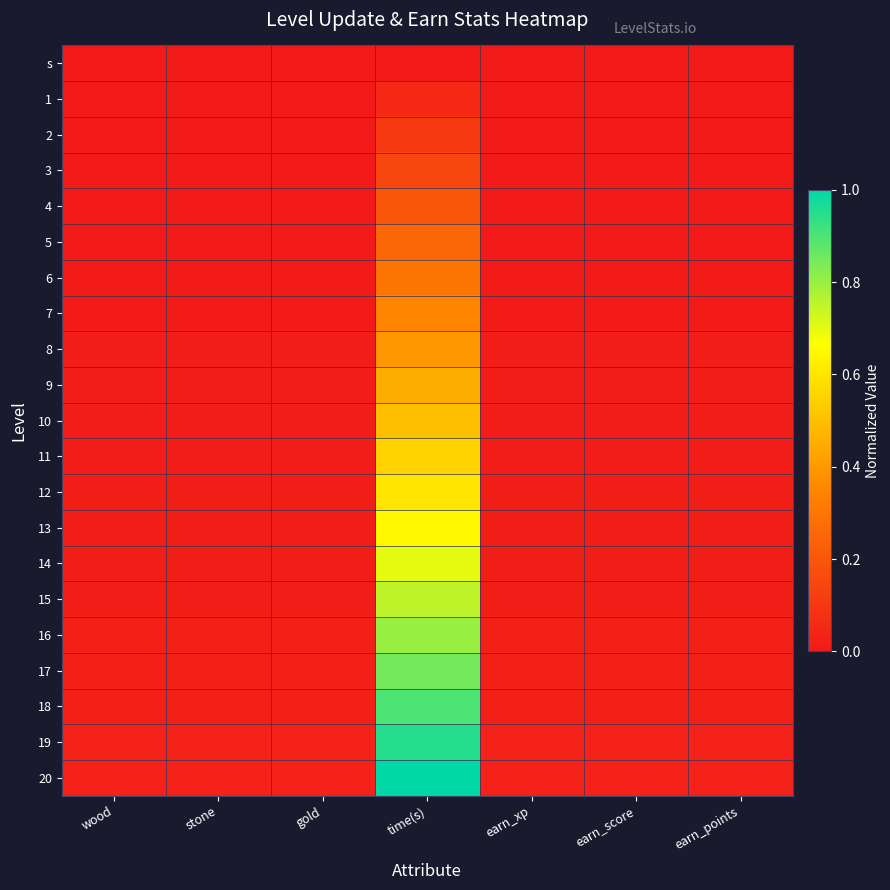

Reading left to right, what are all the values shown in this chart?

s: wood=0.0	stone=0.0	gold=0.0	time(s)=0.0	earn_xp=0.0	earn_score=0.0	earn_points=0.0
1: wood=0.0	stone=0.0	gold=0.0	time(s)=0.0	earn_xp=0.0	earn_score=0.0	earn_points=0.0
2: wood=0.0	stone=0.0	gold=0.0	time(s)=0.1	earn_xp=0.0	earn_score=0.0	earn_points=0.0
3: wood=0.0	stone=0.0	gold=0.0	time(s)=0.1	earn_xp=0.0	earn_score=0.0	earn_points=0.0
4: wood=0.0	stone=0.0	gold=0.0	time(s)=0.2	earn_xp=0.0	earn_score=0.0	earn_points=0.0
5: wood=0.0	stone=0.0	gold=0.0	time(s)=0.2	earn_xp=0.0	earn_score=0.0	earn_points=0.0
6: wood=0.0	stone=0.0	gold=0.0	time(s)=0.3	earn_xp=0.0	earn_score=0.0	earn_points=0.0
7: wood=0.0	stone=0.0	gold=0.0	time(s)=0.3	earn_xp=0.0	earn_score=0.0	earn_points=0.0
8: wood=0.0	stone=0.0	gold=0.0	time(s)=0.4	earn_xp=0.0	earn_score=0.0	earn_points=0.0
9: wood=0.0	stone=0.0	gold=0.0	time(s)=0.4	earn_xp=0.0	earn_score=0.0	earn_points=0.0
10: wood=0.0	stone=0.0	gold=0.0	time(s)=0.5	earn_xp=0.0	earn_score=0.0	earn_points=0.0
11: wood=0.0	stone=0.0	gold=0.0	time(s)=0.5	earn_xp=0.0	earn_score=0.0	earn_points=0.0
12: wood=0.0	stone=0.0	gold=0.0	time(s)=0.6	earn_xp=0.0	earn_score=0.0	earn_points=0.0
13: wood=0.0	stone=0.0	gold=0.0	time(s)=0.6	earn_xp=0.0	earn_score=0.0	earn_points=0.0
14: wood=0.0	stone=0.0	gold=0.0	time(s)=0.7	earn_xp=0.0	earn_score=0.0	earn_points=0.0
15: wood=0.0	stone=0.0	gold=0.0	time(s)=0.7	earn_xp=0.0	earn_score=0.0	earn_points=0.0
16: wood=0.0	stone=0.0	gold=0.0	time(s)=0.8	earn_xp=0.0	earn_score=0.0	earn_points=0.0
17: wood=0.0	stone=0.0	gold=0.0	time(s)=0.8	earn_xp=0.0	earn_score=0.0	earn_points=0.0
18: wood=0.0	stone=0.0	gold=0.0	time(s)=0.9	earn_xp=0.0	earn_score=0.0	earn_points=0.0
19: wood=0.0	stone=0.0	gold=0.0	time(s)=0.9	earn_xp=0.0	earn_score=0.0	earn_points=0.0
20: wood=0.0	stone=0.0	gold=0.0	time(s)=1.0	earn_xp=0.0	earn_score=0.0	earn_points=0.0